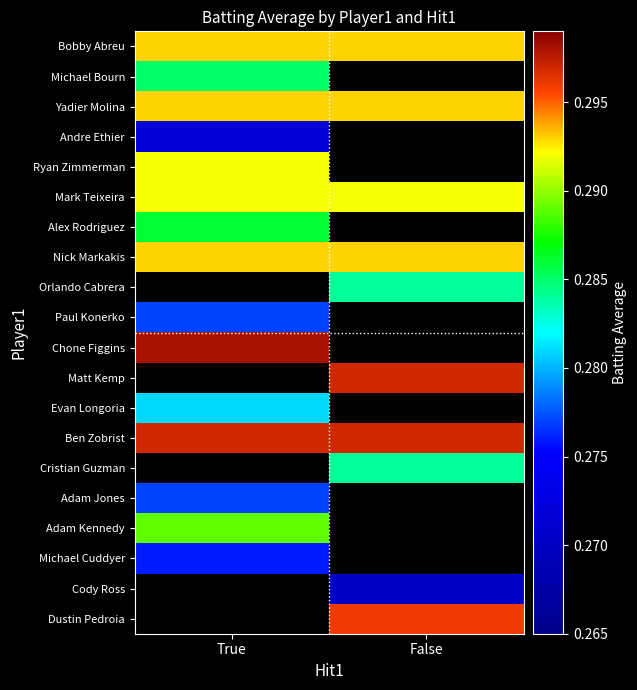

How many series are shown in this chart?

20